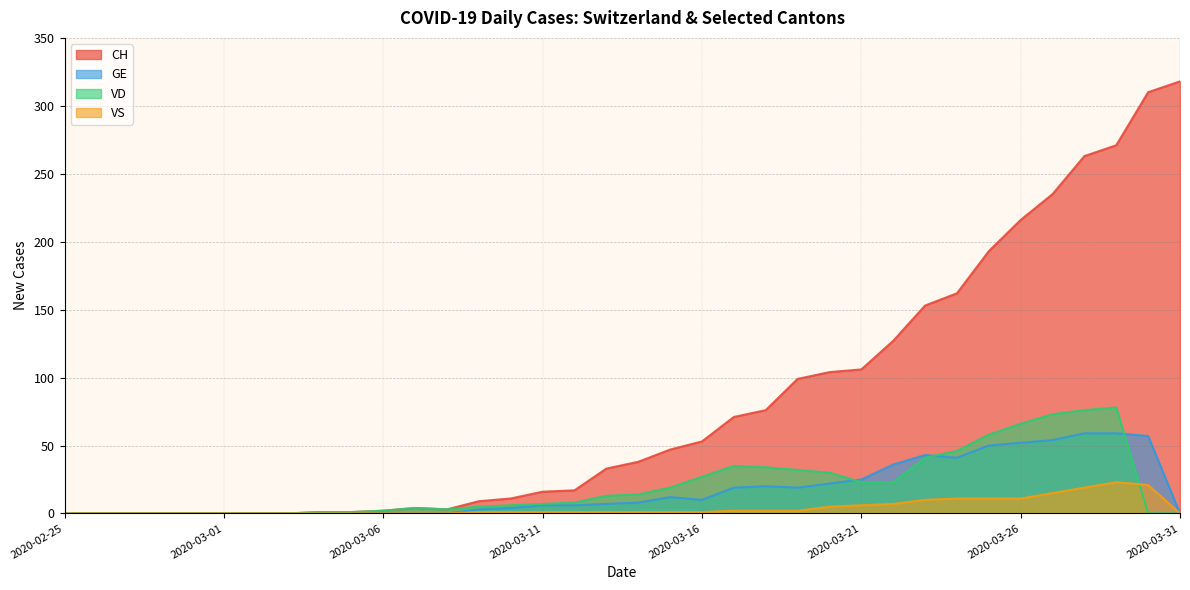

True or false: VS and GE cross at least once.

False